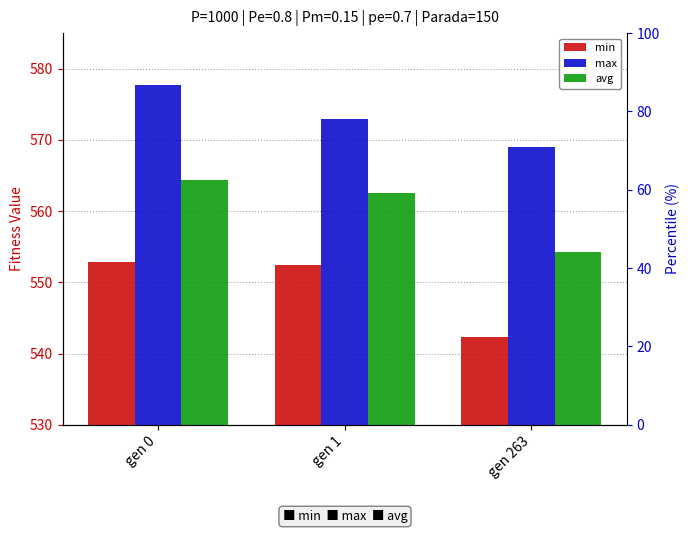

What is the average value of the avg series?

560.4